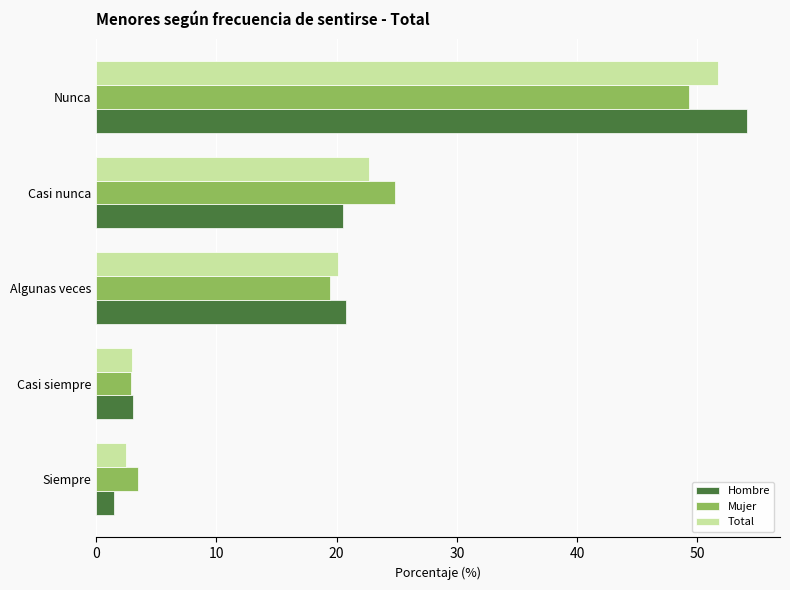

What are all the series names shown in the legend?

Hombre, Mujer, Total